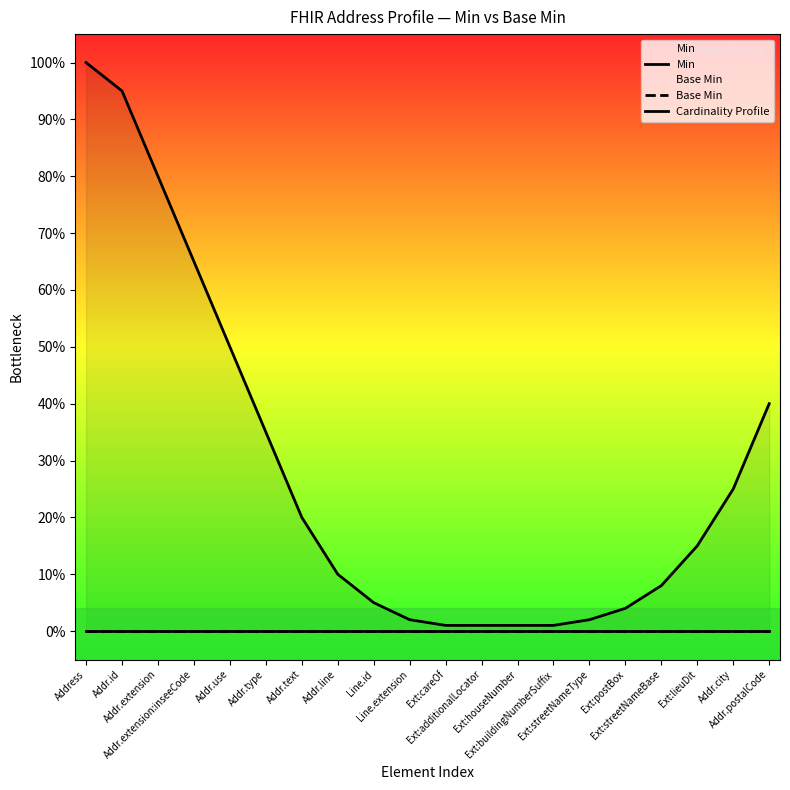

Which series has the largest range (max minus min)?

Cardinality Profile